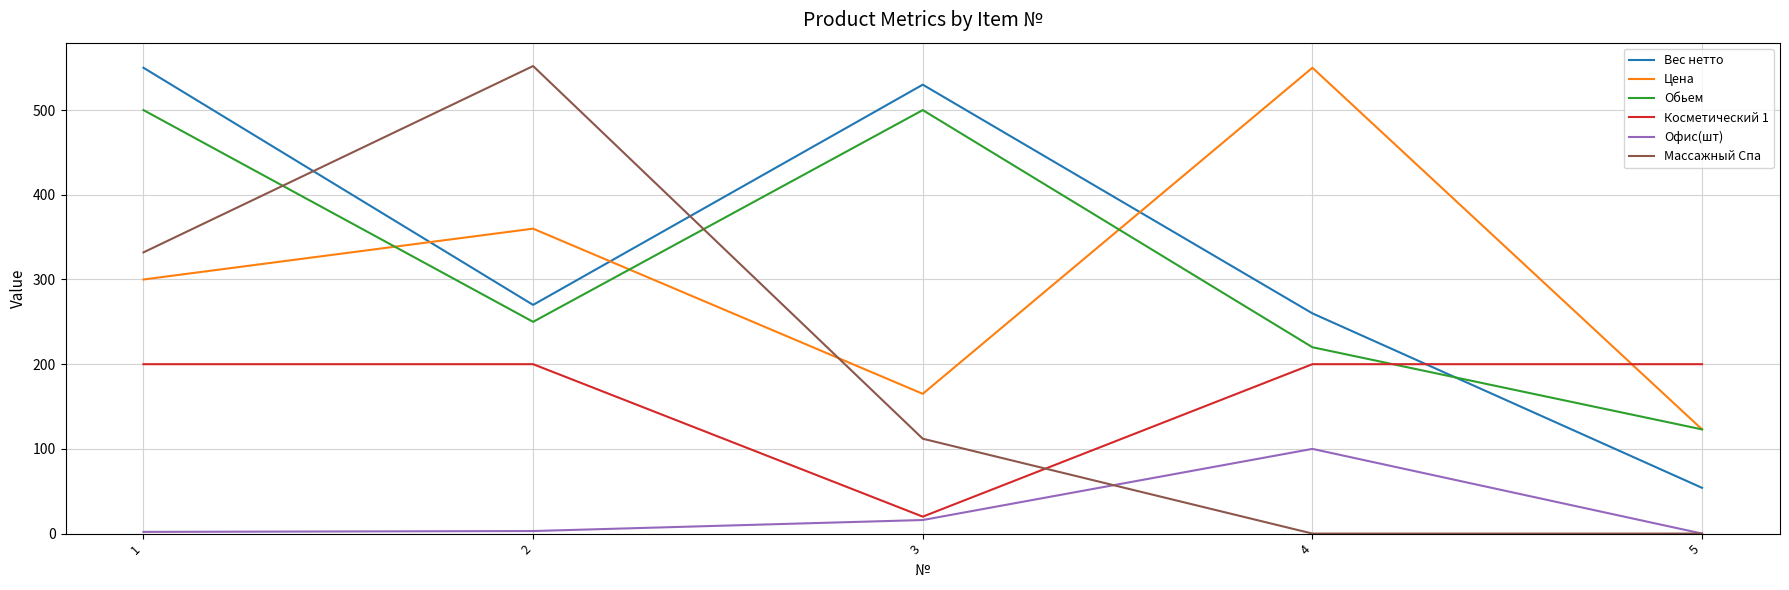

What is the difference between the second highest and minimum values in the Офис(шт) series?

16